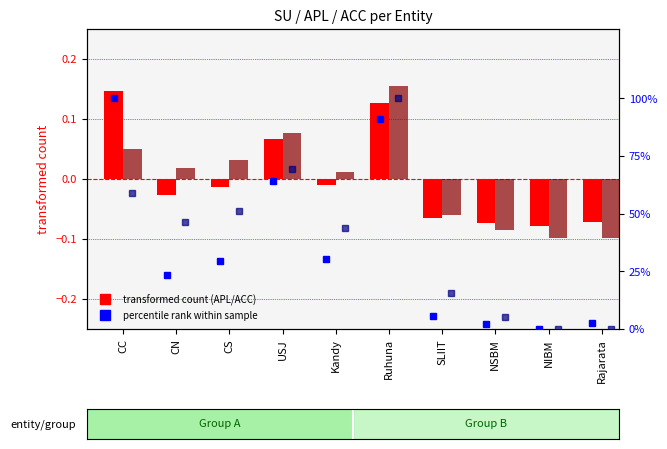

Which series has the widest spread of values?

percentile rank (APL)